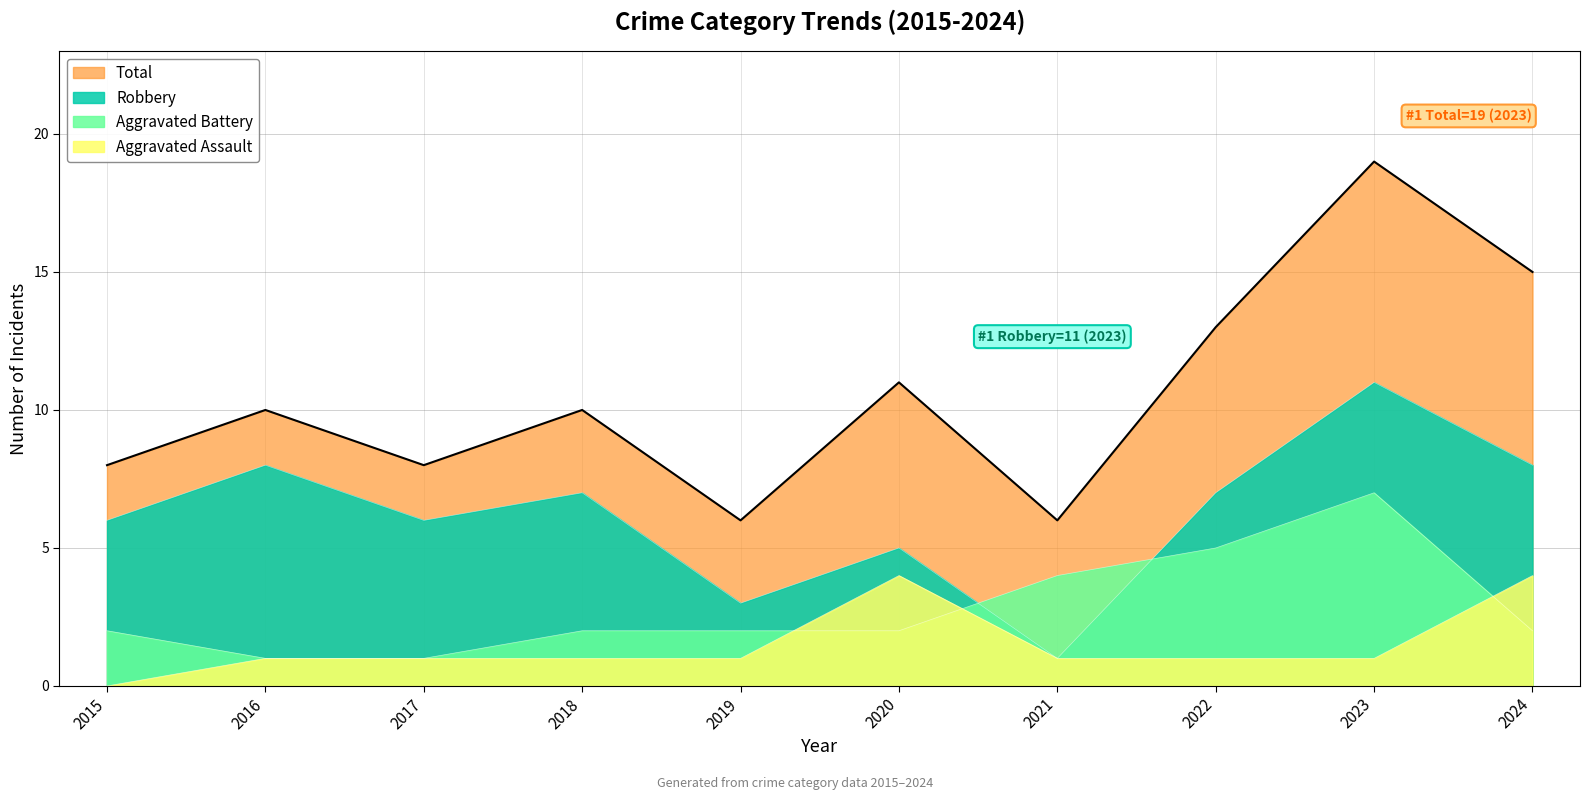

Is it true that Total equals 10 at 2016?

True